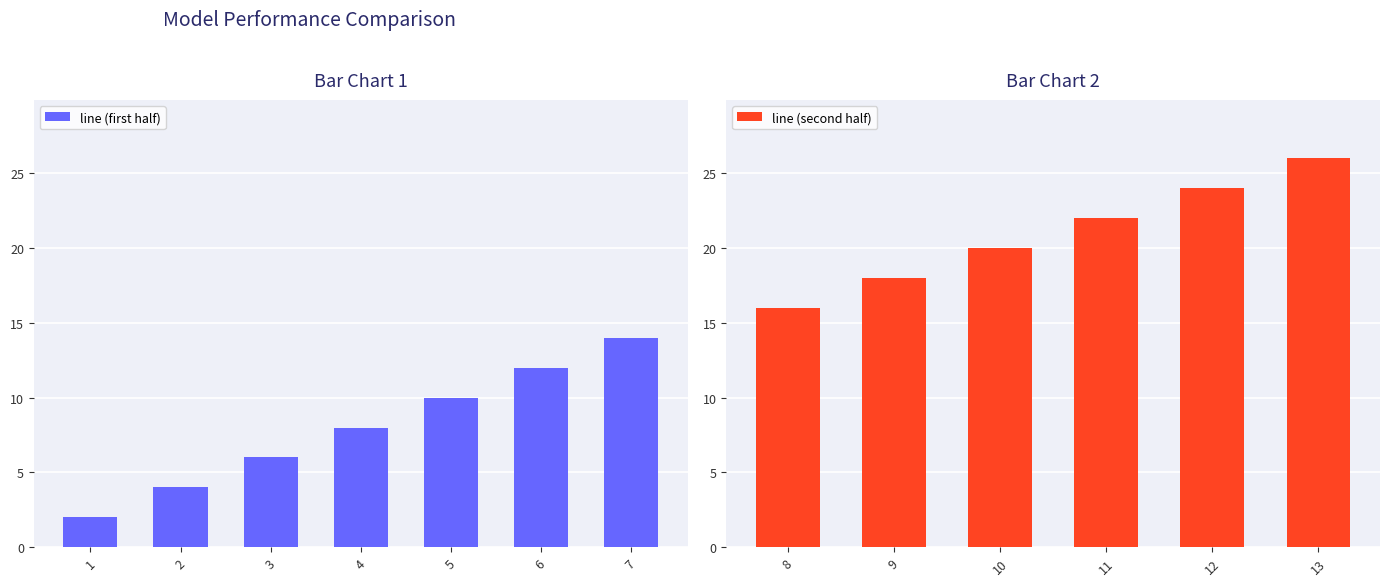

At which label does the data first exceed 14?

8